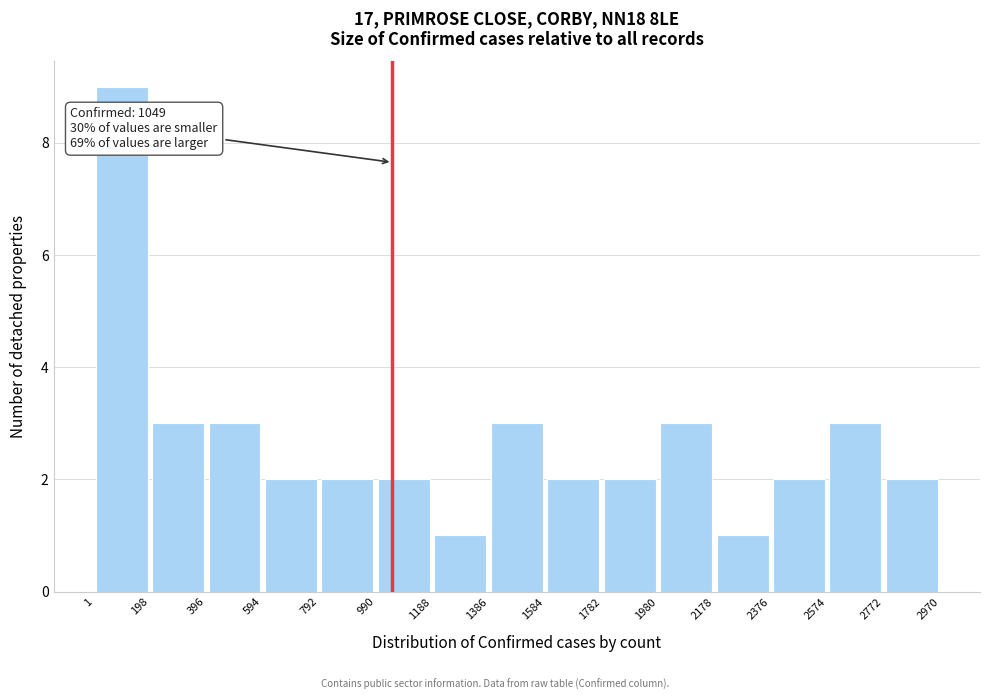

Over which range of the x-axis is the bar tallest?

1 to 198